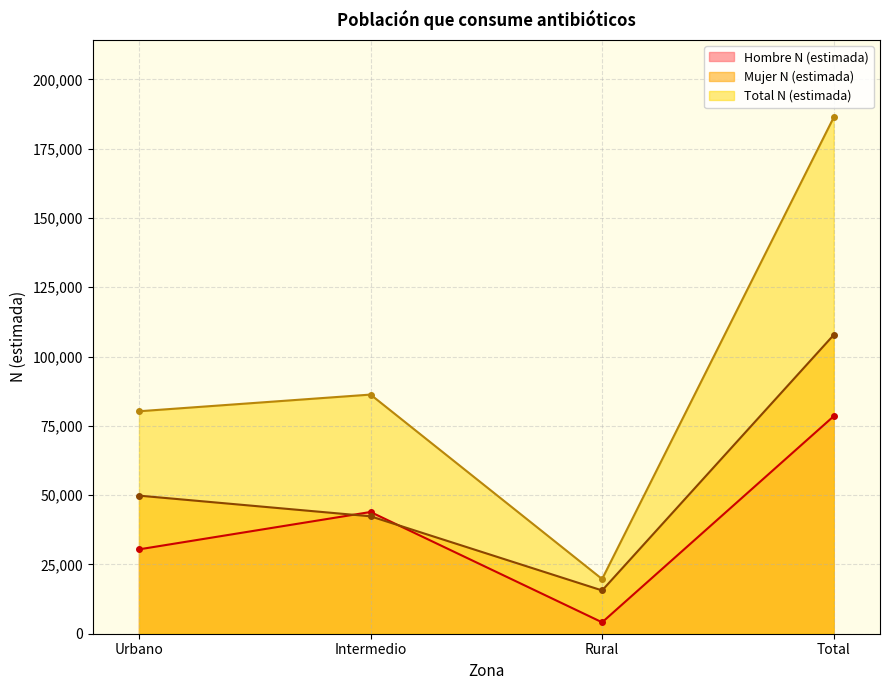

What is the difference between the second highest and second lowest values in the Mujer N (estimada) series?

7467